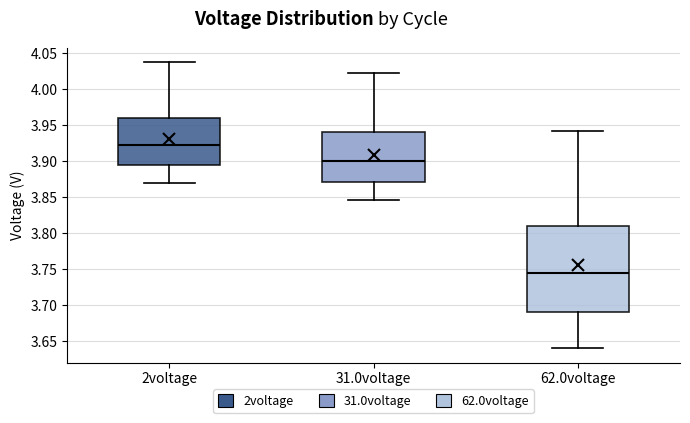

Where does the upper whisker of the box for 2voltage end on the y-axis? The values are not printed on the chart, so give them approximately, as read against the axis.

4.040